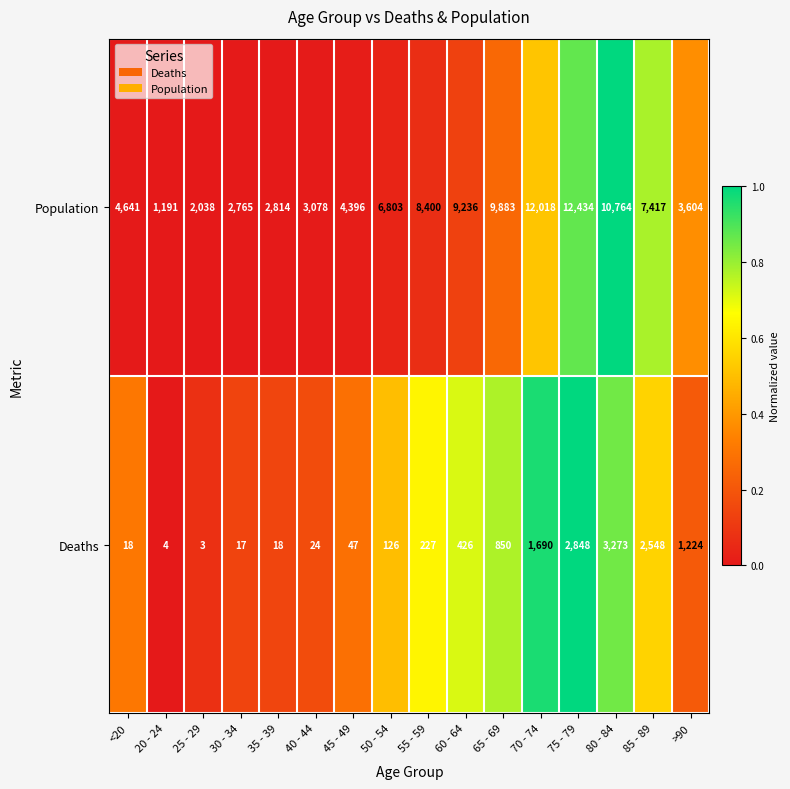

How many series are shown in this chart?

2